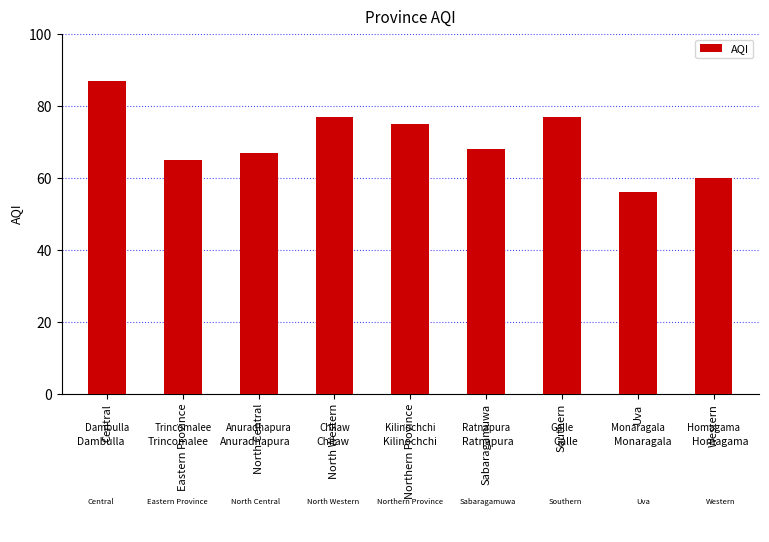

What is the change in value from Northern Province to Southern?

+2